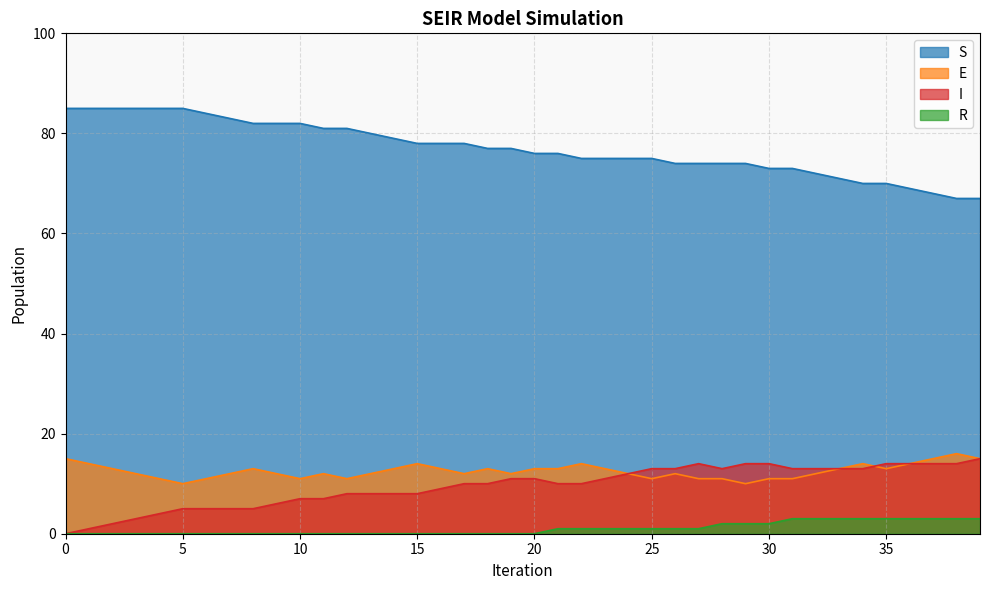

The value of R at 34 is 3. True or false?

True